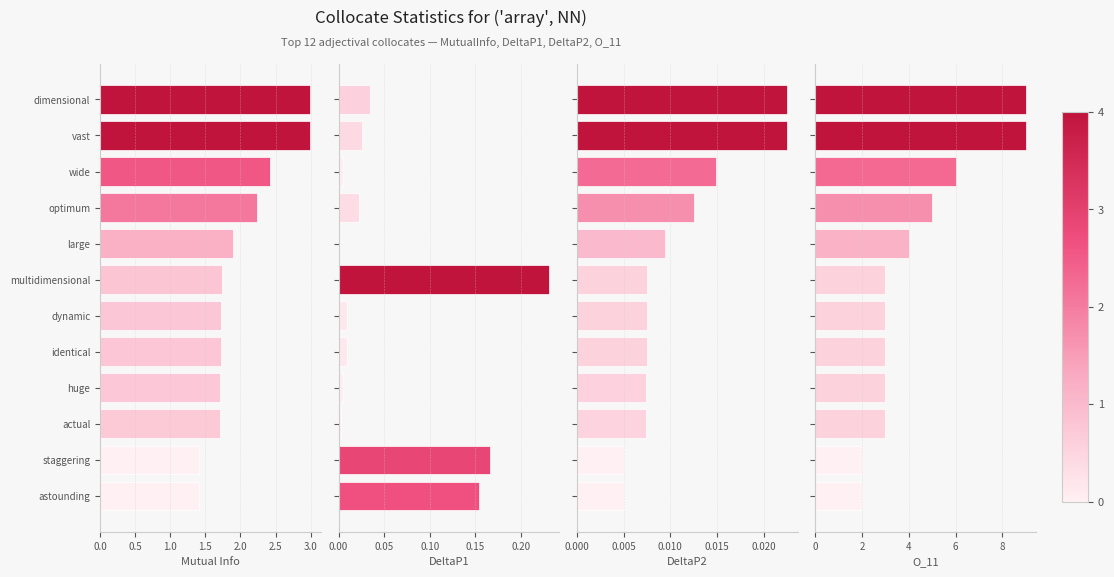

Are the bars grouped side by side (vs. stacked)?

Yes